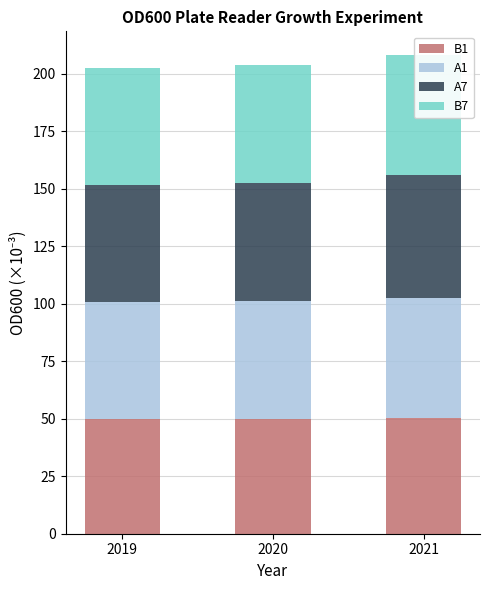

What is the sum of all A7 values?

155.7